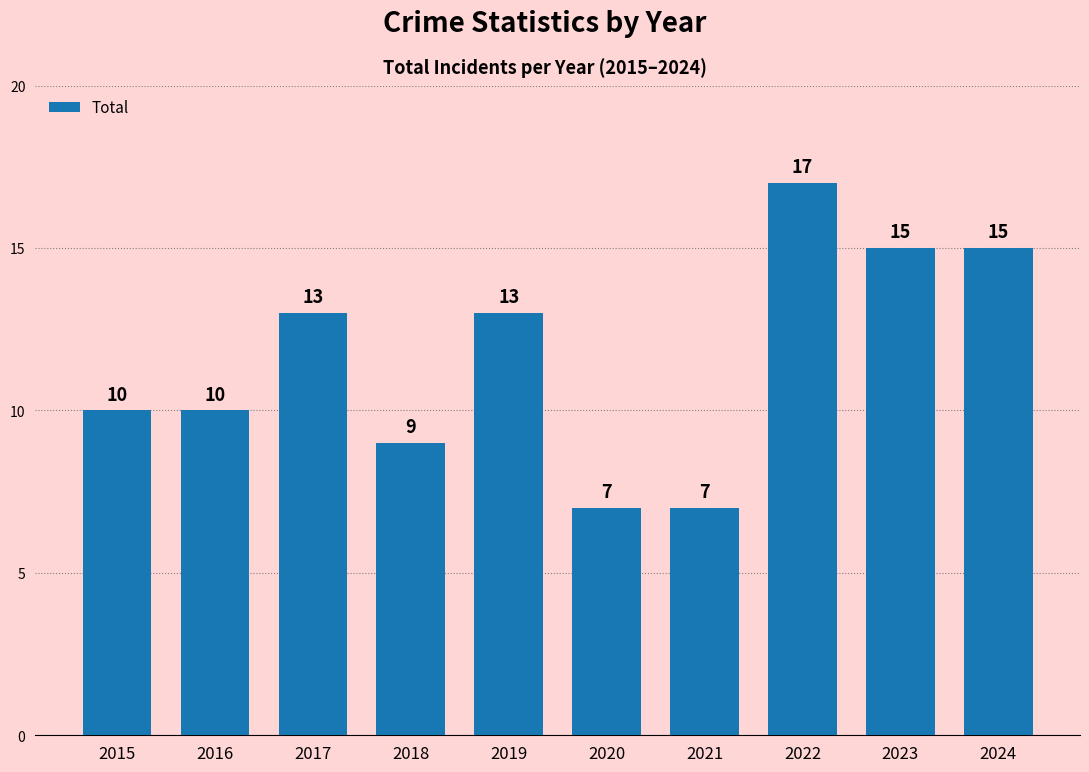

How many values are between 9 and 15?

7